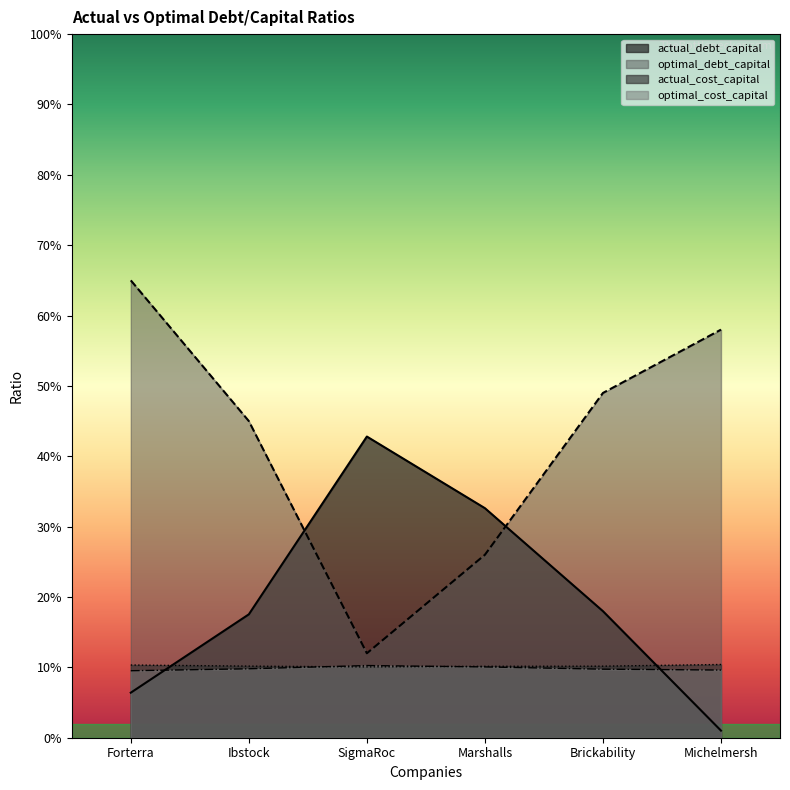

Which category has the highest value across all series?

Forterra